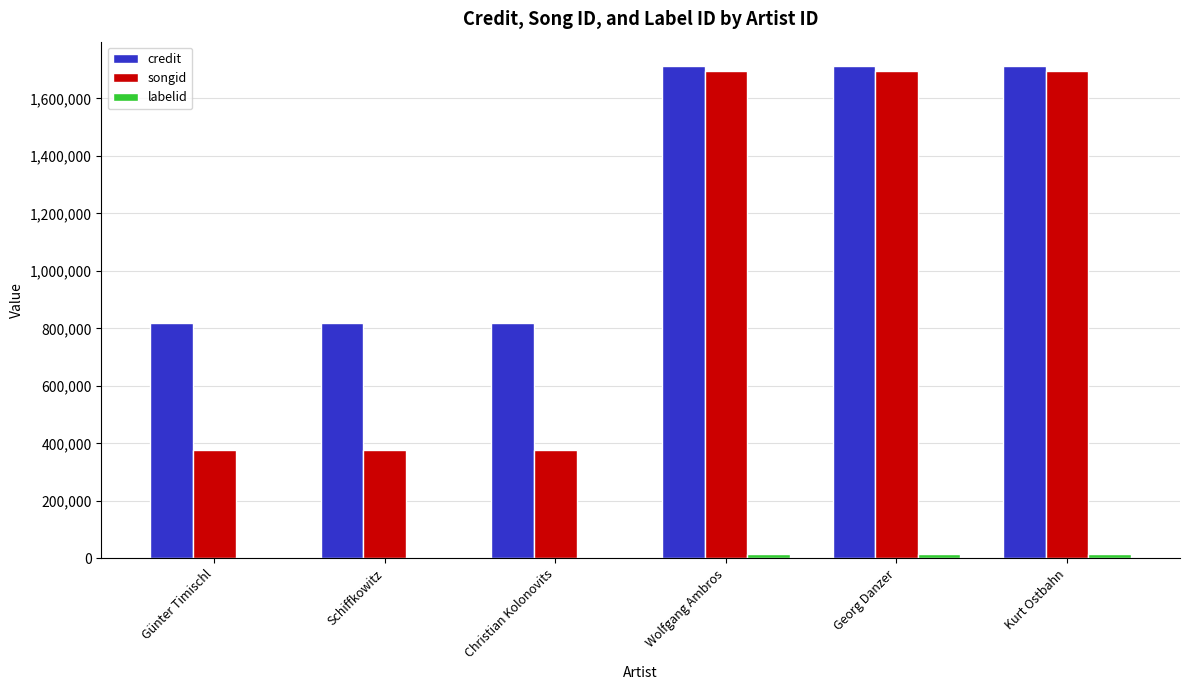

Between Christian Kolonovits and Georg Danzer, which series saw the biggest shift?

songid